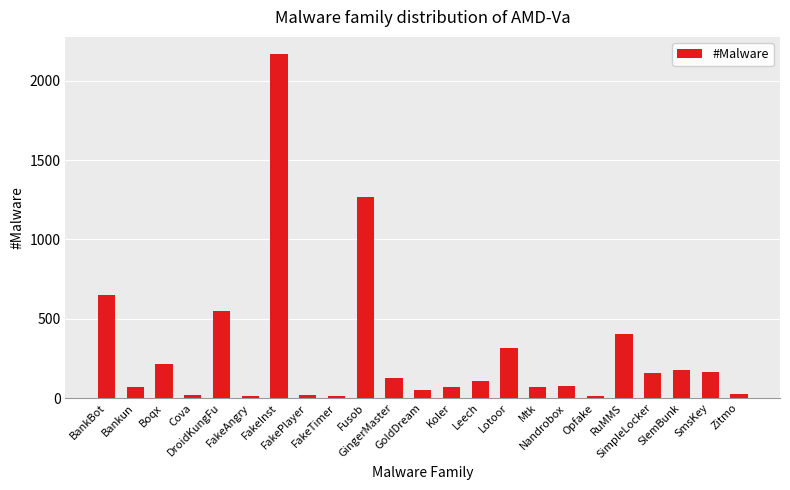

Where does the data first go above 109?

BankBot